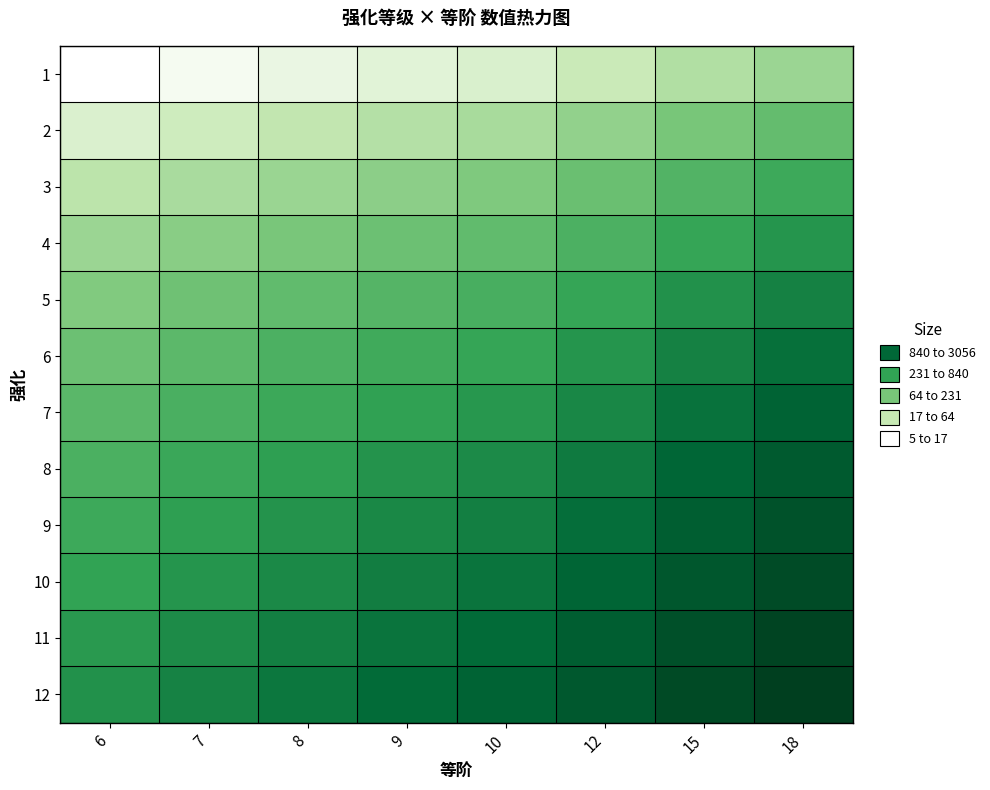

List the series in order of their peak value, highest first.

12, 11, 10, 9, 8, 7, 6, 5, 4, 3, 2, 1